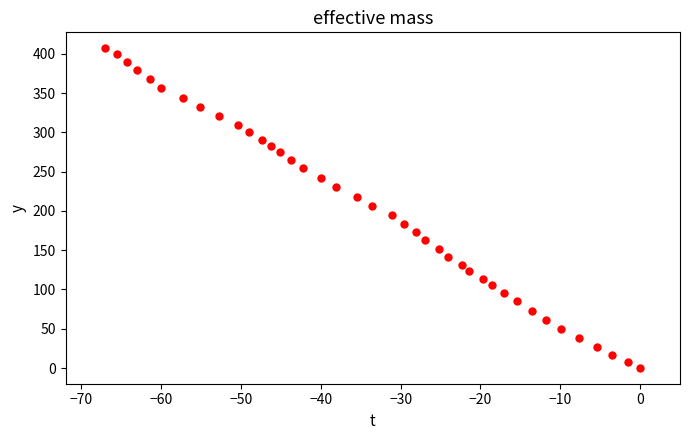

What is the range of X values (max minus min)?

67.0